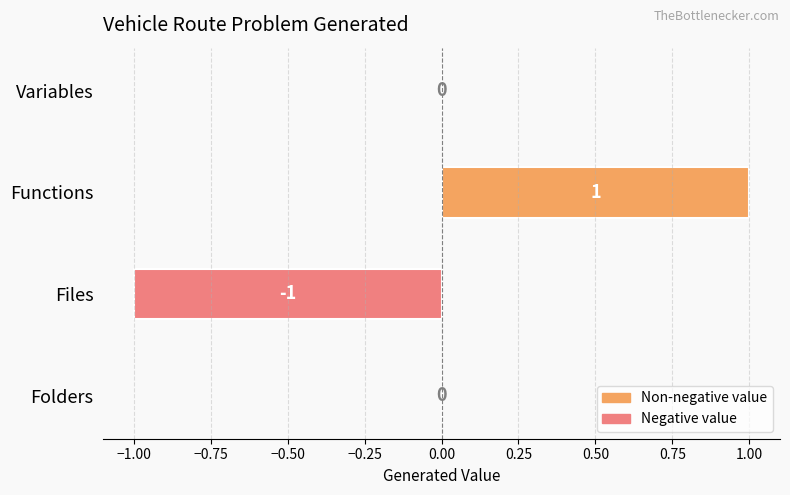

How many values are between 0 and 1?

3